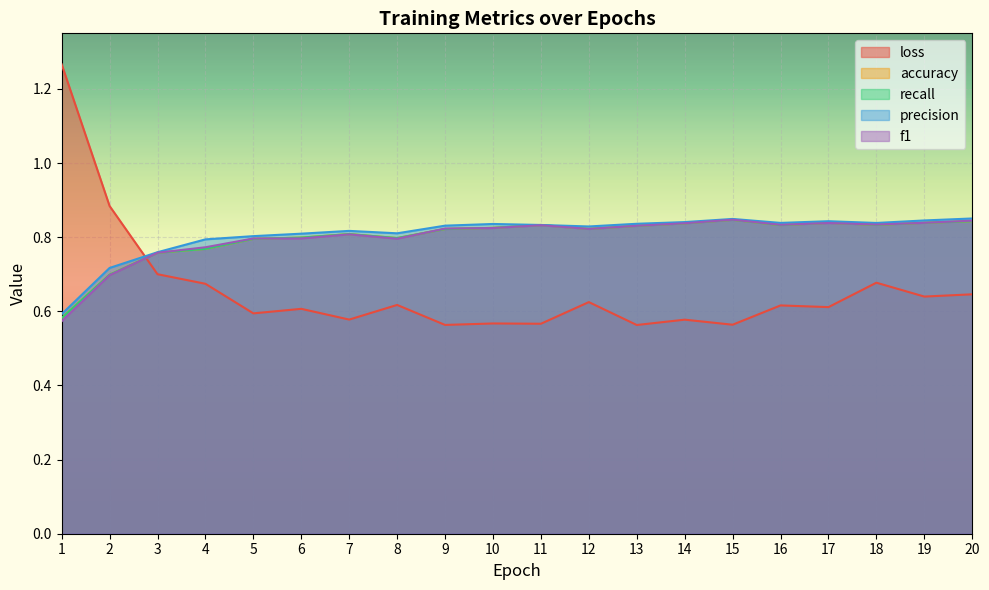

In loss, how many points are higher than both neighbors (excluding endpoints)?

7